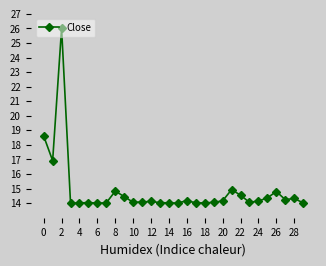

True or false: the data has more than 2 interior local peaks.

True